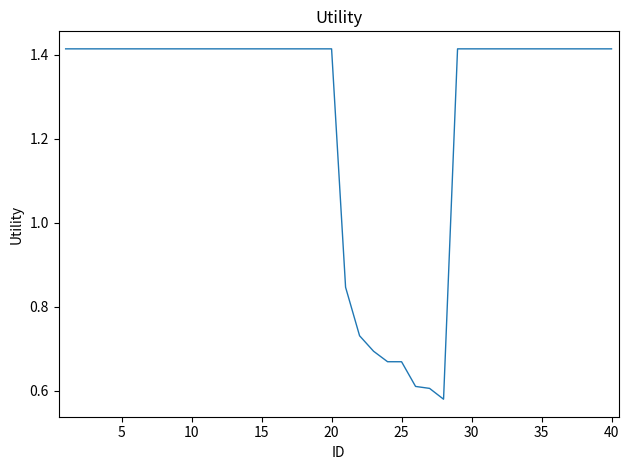

Is this an area chart (filled region under the line)?

No